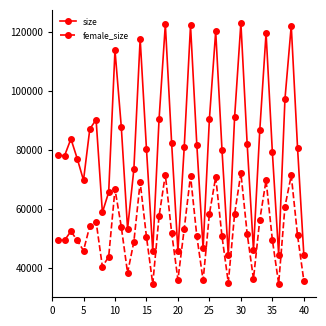

List the series in order of their overall mean, highest first.

size, female_size